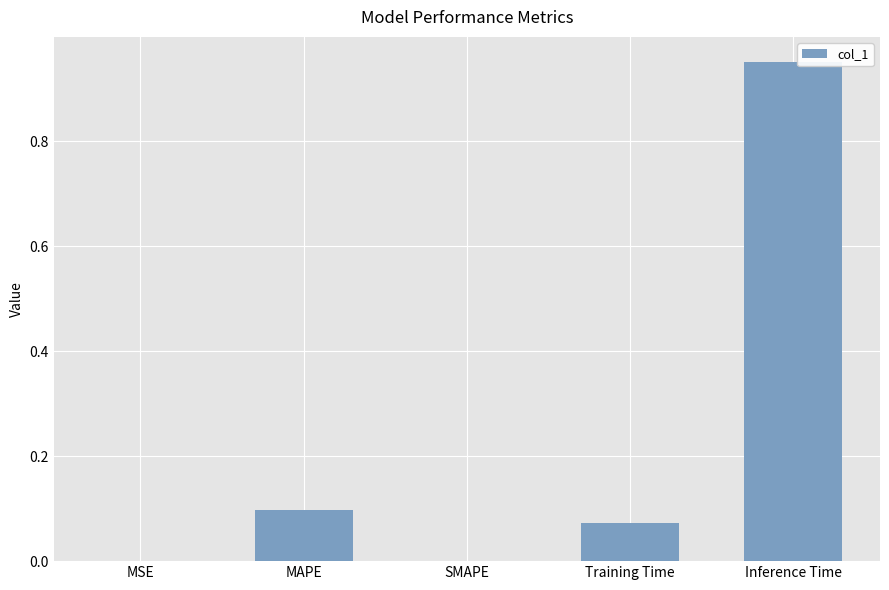

Which label corresponds to the largest value in the chart?

Inference Time